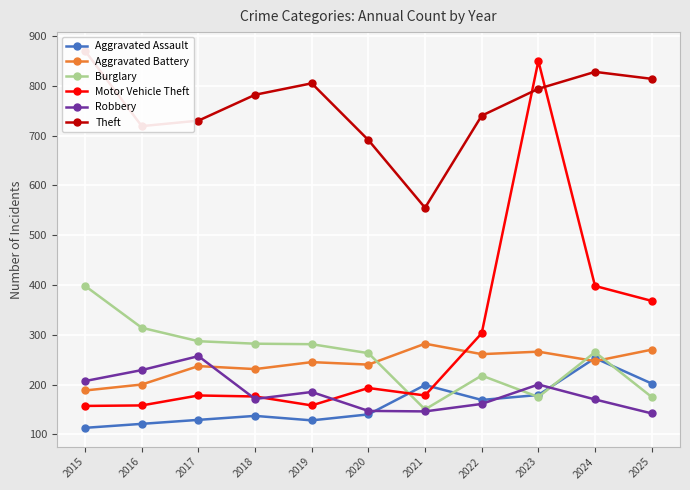

Which series has the largest range (max minus min)?

Motor Vehicle Theft